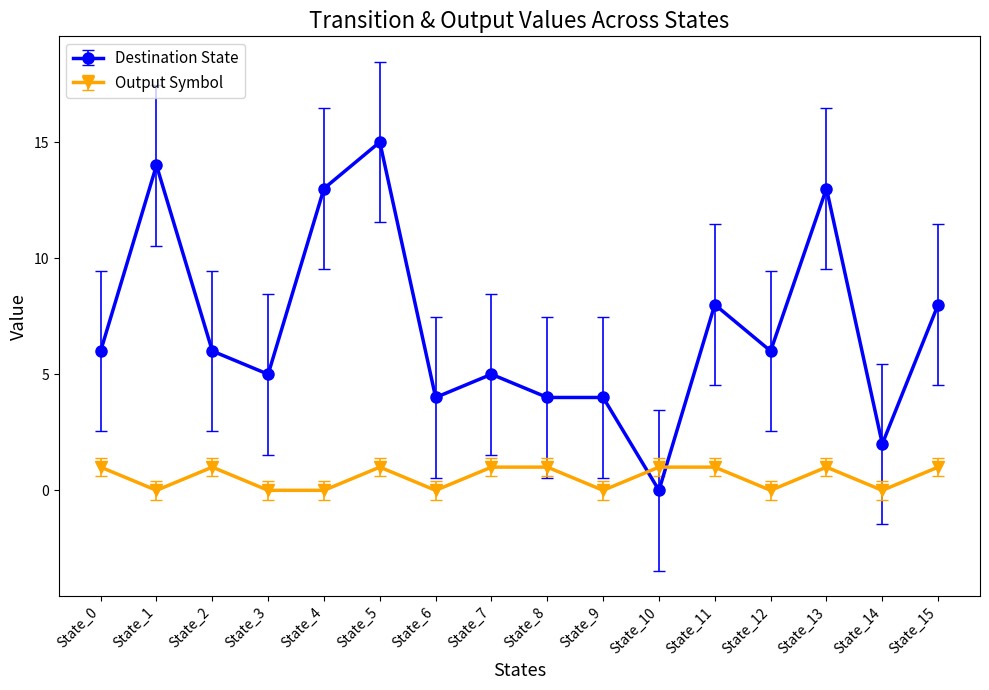

Does the chart have visible grid lines?

No